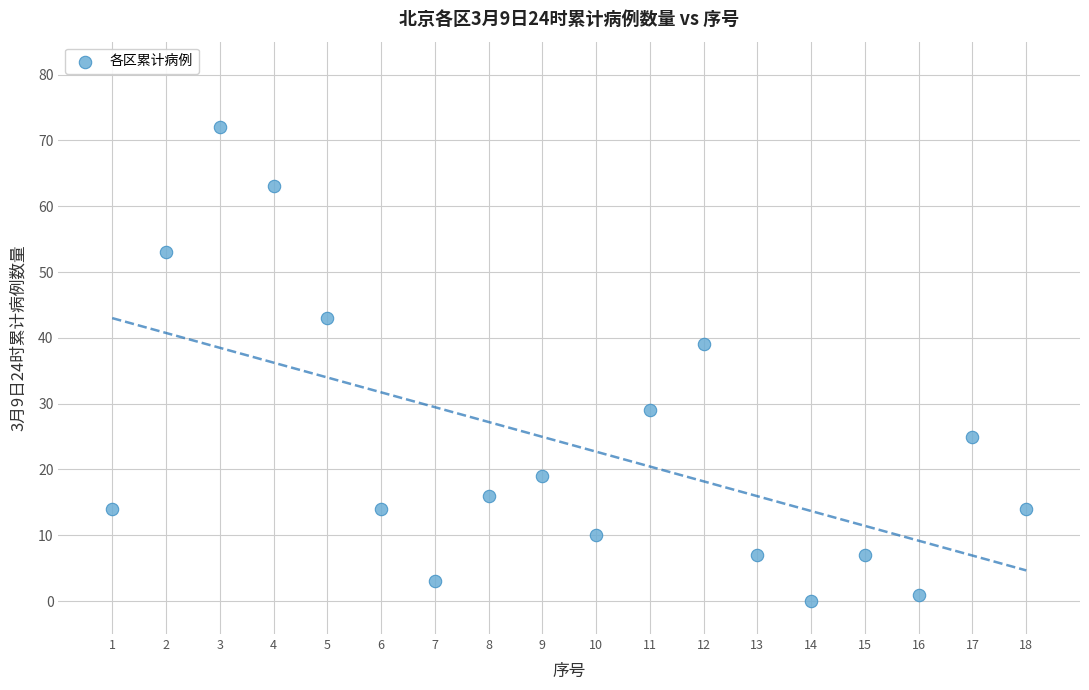

What is the range of Y values (max minus min)?

72